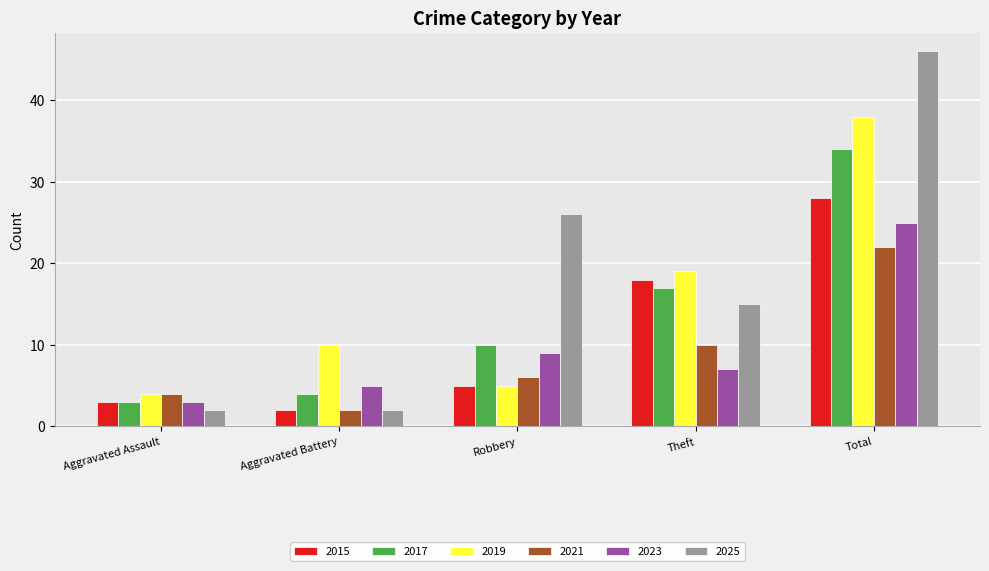

At which category is the sum across all series the highest?

Total